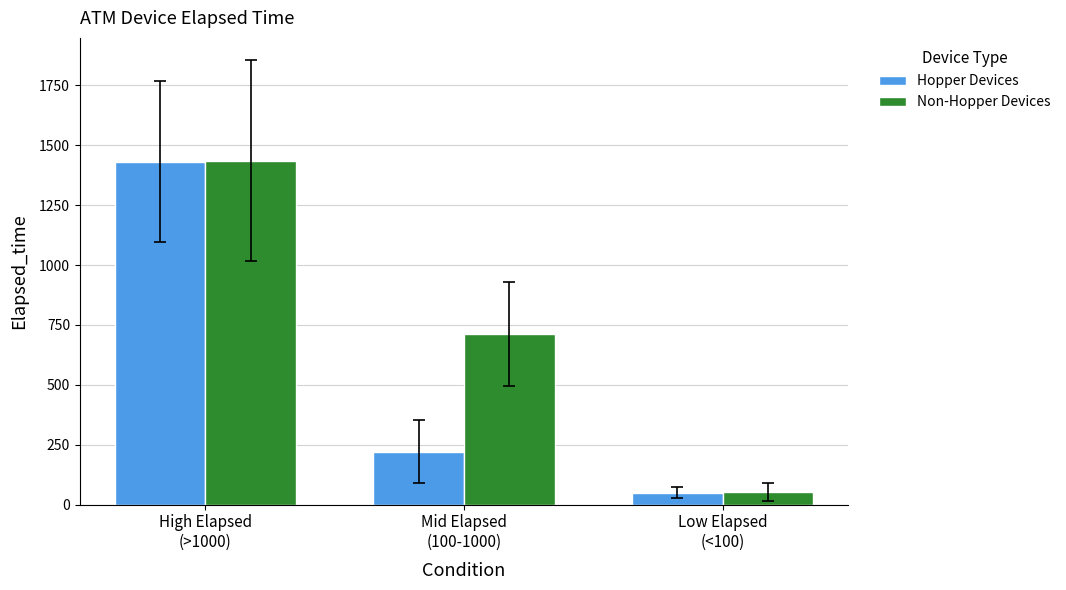

List the labels in order of Hopper Devices value, smallest first.

Low Elapsed
(<100), Mid Elapsed
(100-1000), High Elapsed
(>1000)